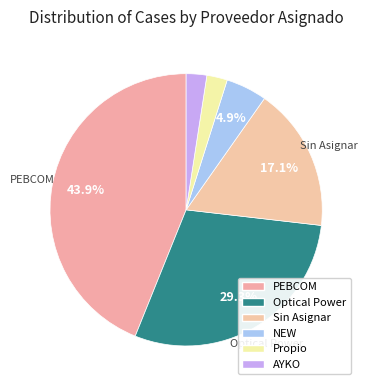

Do Optical Power and NEW together represent more than half of the pie?

No